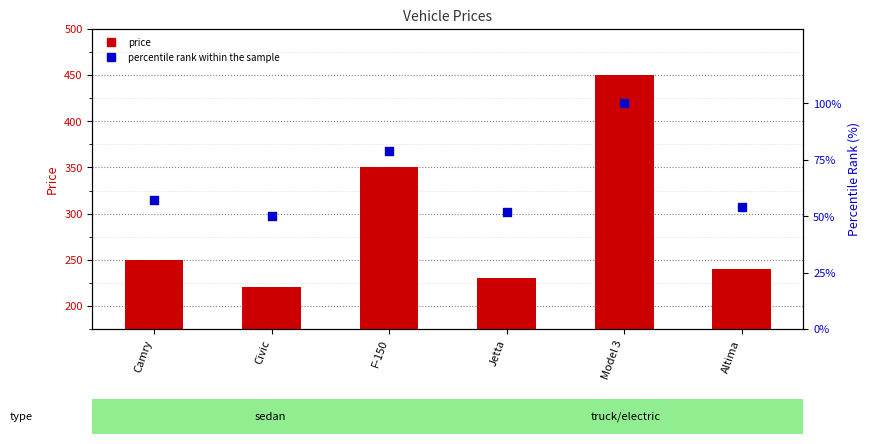

What are all the series names shown in the legend?

price, percentile rank within the sample